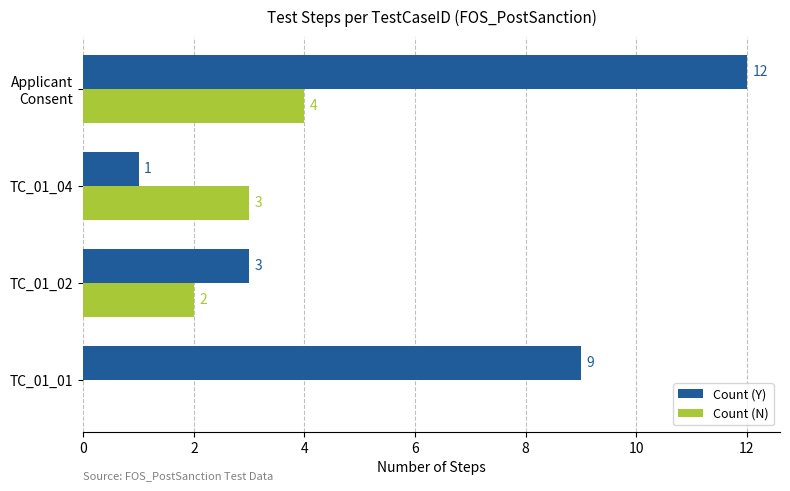

How many Count (N) values are between 2 and 4?

3